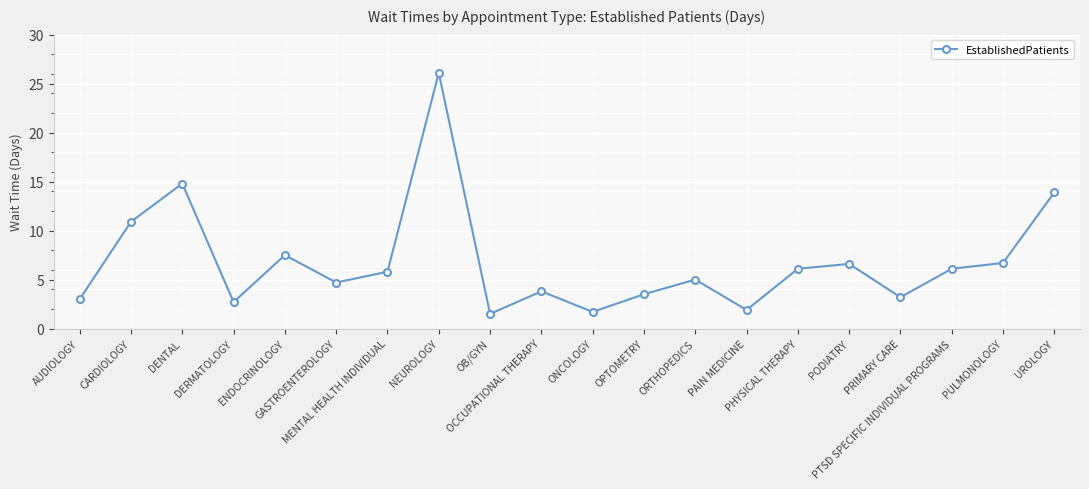

How many data points does each series have?

20